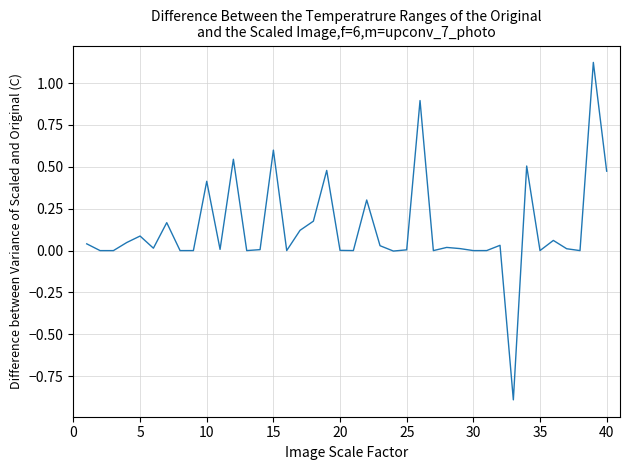

What is the minimum value shown in the chart?

-0.9